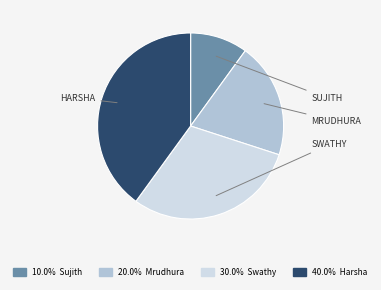

How many slices are in this pie chart?

4